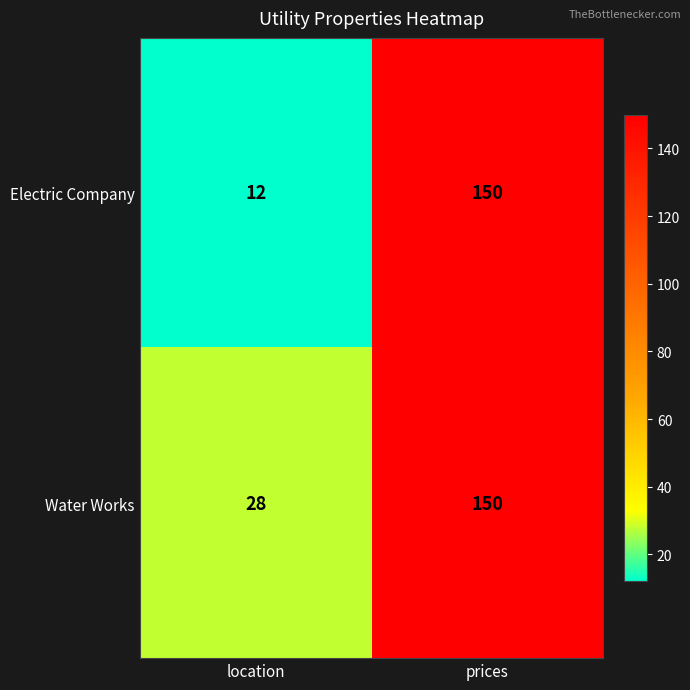

What is the difference between the Electric Company values at prices and location?

138